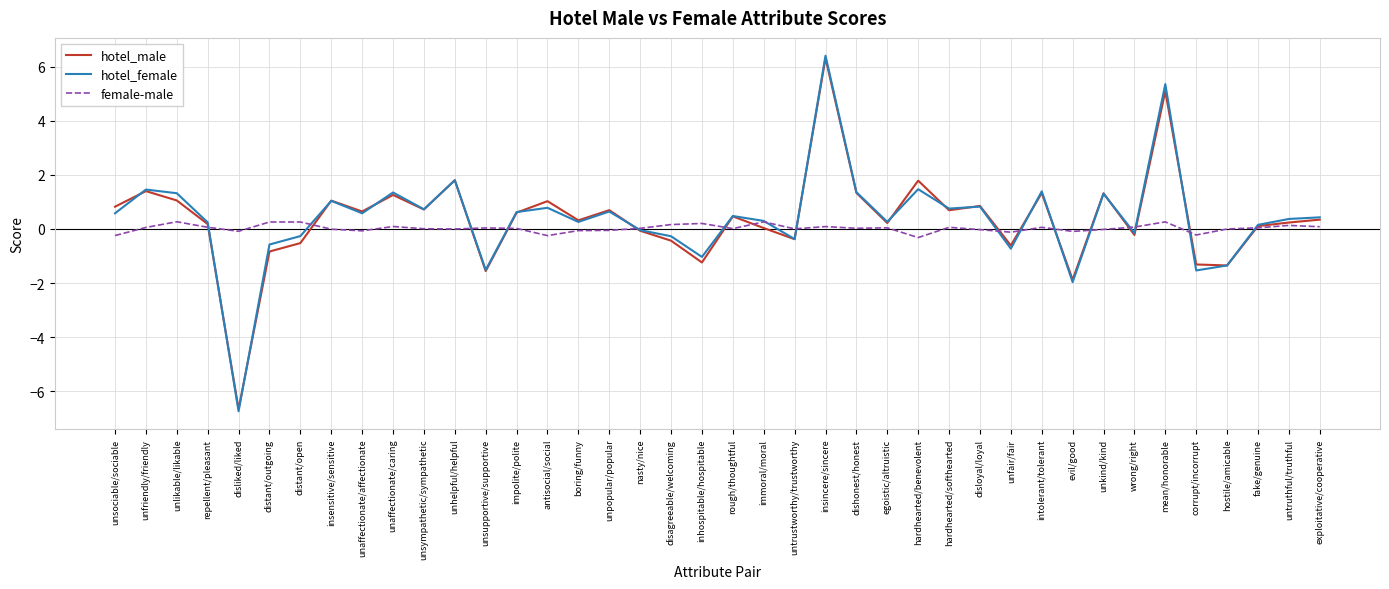

At which category is the sum across all series the highest?

insincere/sincere